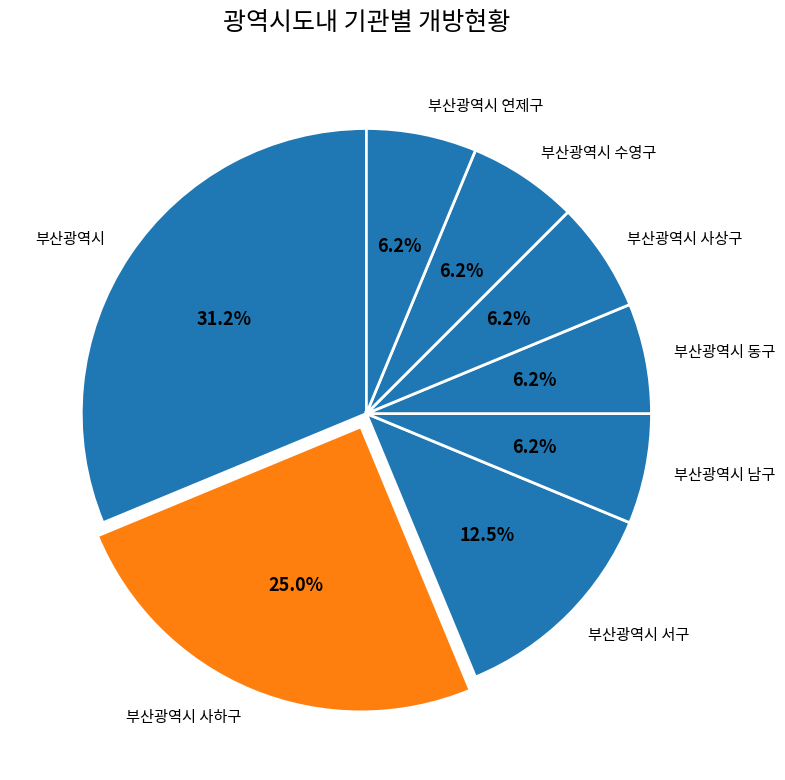

What is the ratio of the value at 부산광역시 서구 to the value at 부산광역시 남구?

2.0